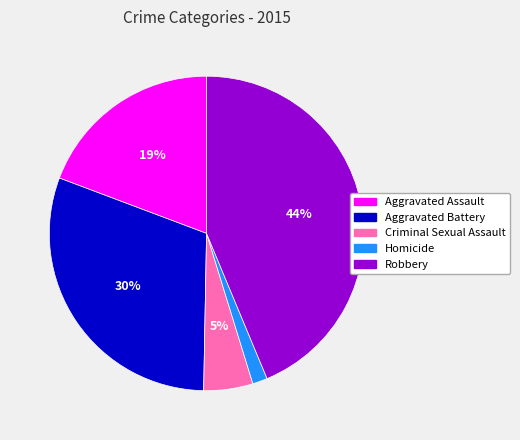

Which category has the smallest portion of the pie?

Homicide